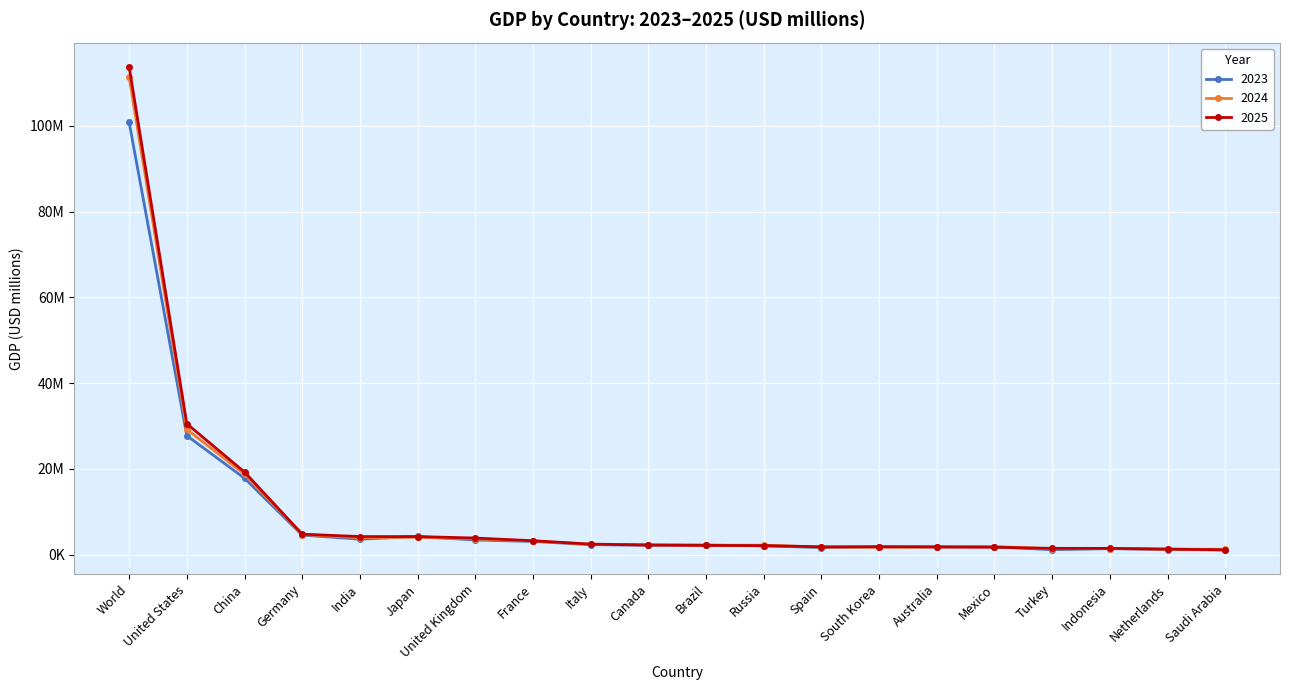

What are all the series names shown in the legend?

2023, 2024, 2025